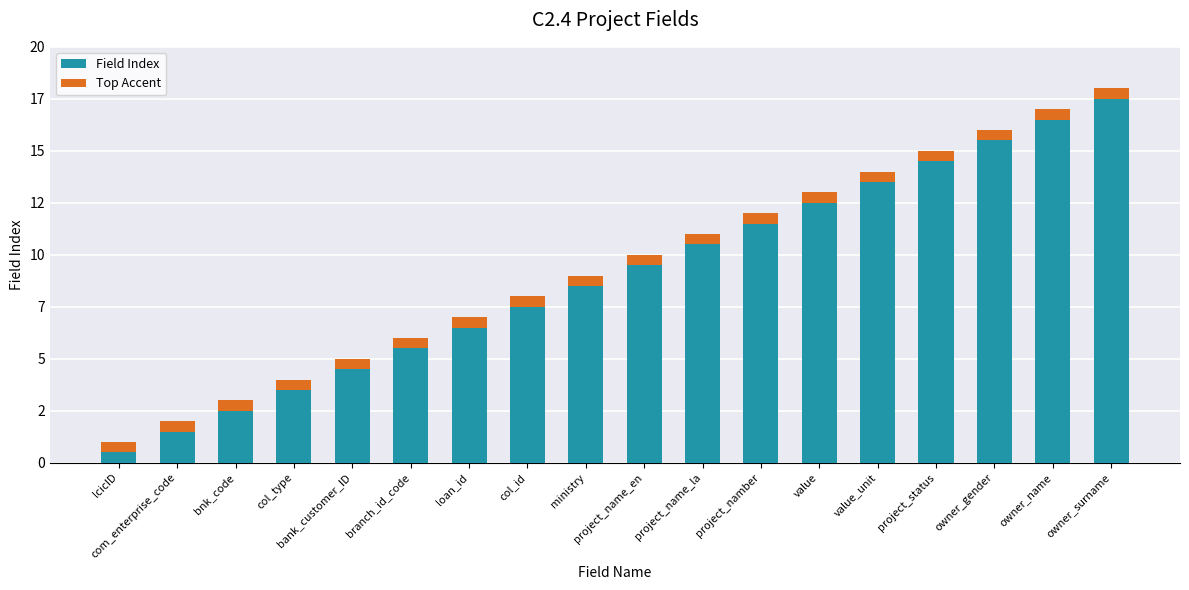

What is the maximum value for Top Accent?

0.5